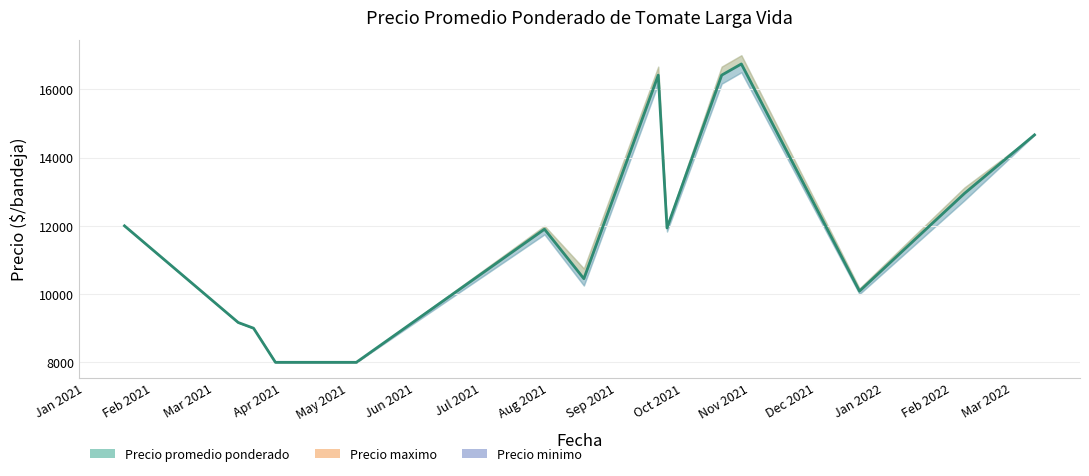

True or false: the data shows 7457.7 at Jan 2021.

False